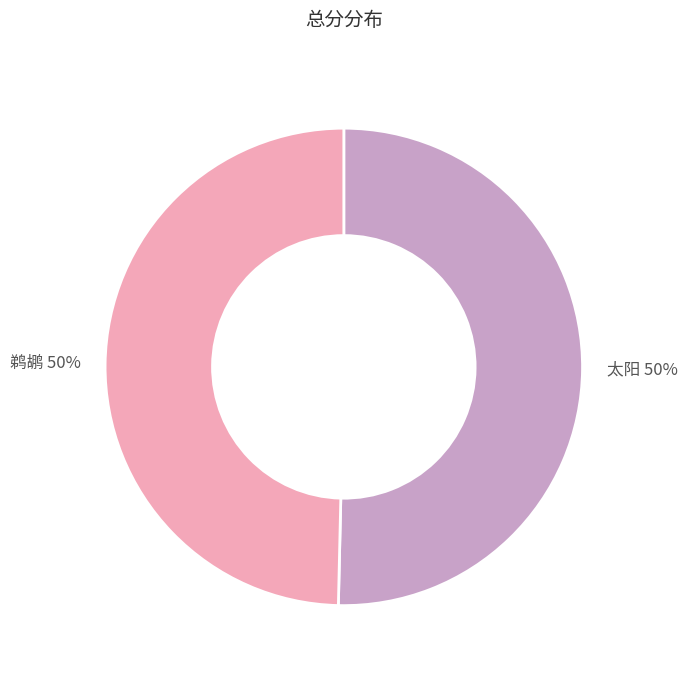

Is it true that 鹈鹕 is 50% of the pie?

True